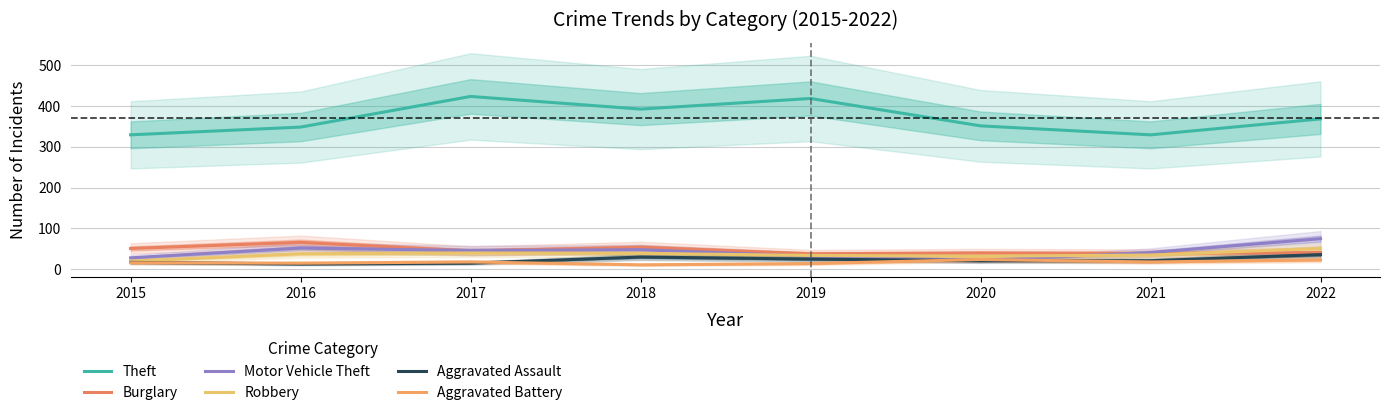

Which series changed the most between 2016 and 2021?

Burglary